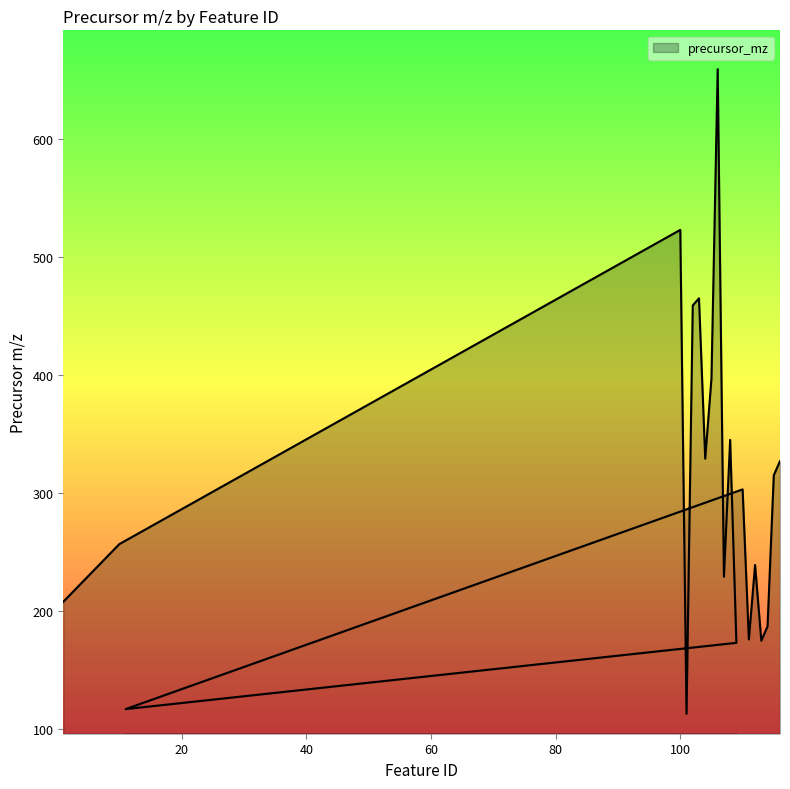

What is the smallest value displayed?

113.0